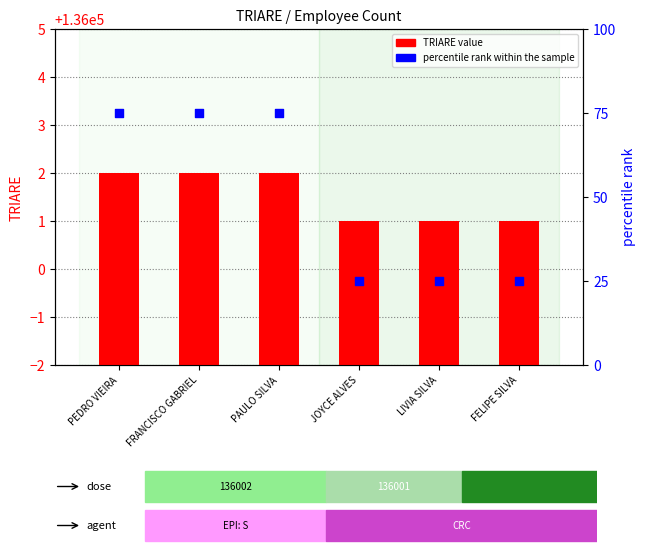

Which series has the largest Y range (max minus min)?

percentile rank within the sample